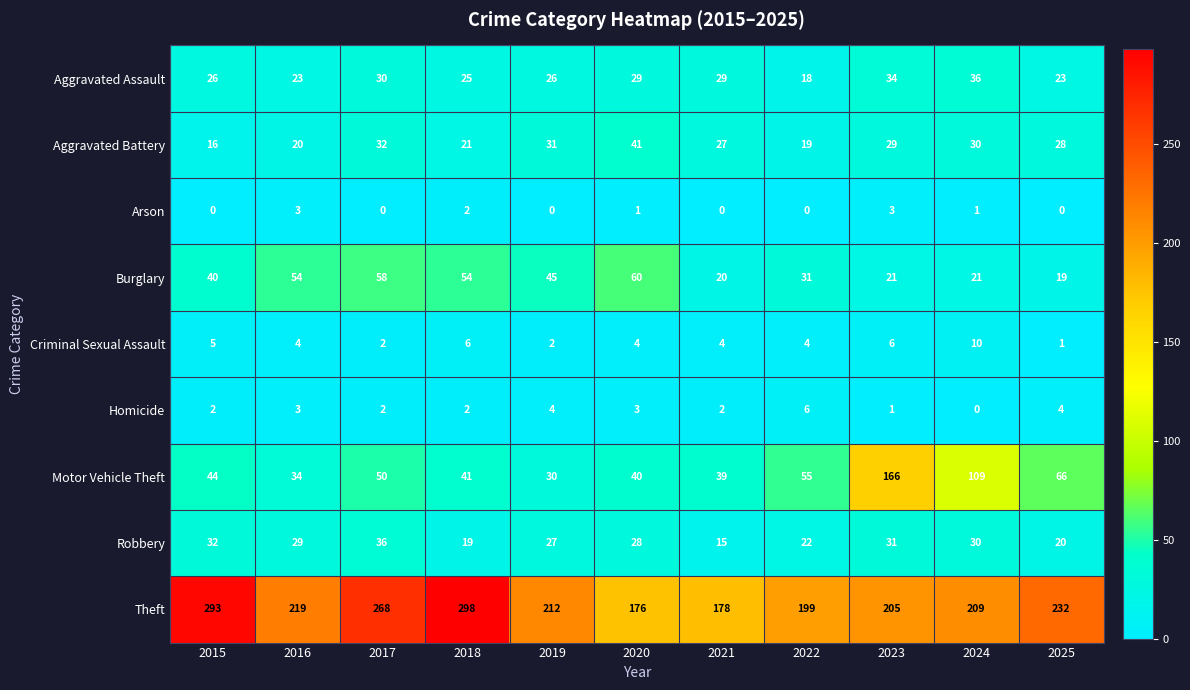

How many data points in Motor Vehicle Theft are less than 44?

5